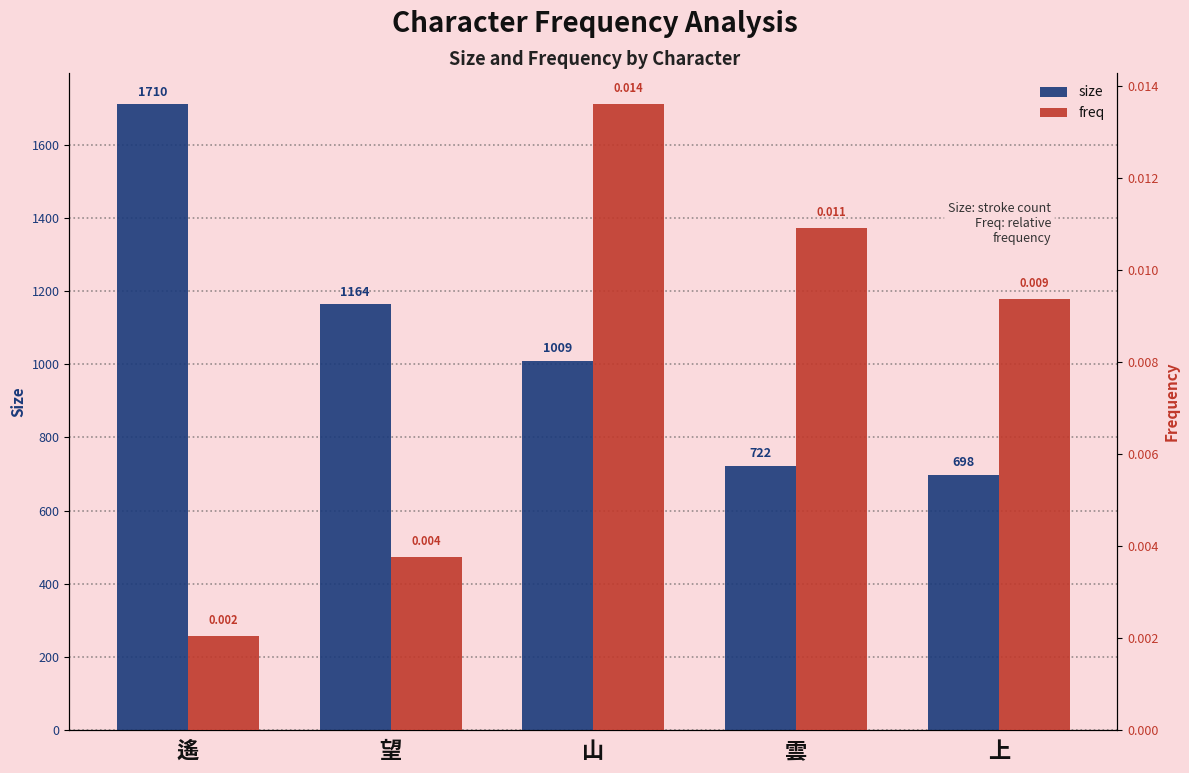

What is the label of the 4th bar from the left?

雲